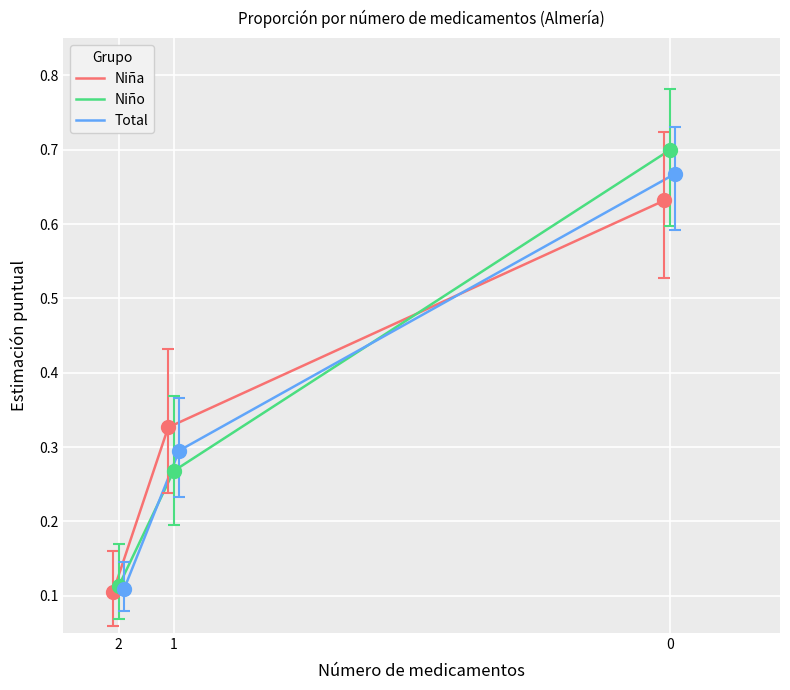

How many Niña values are between 0 and 1?

3